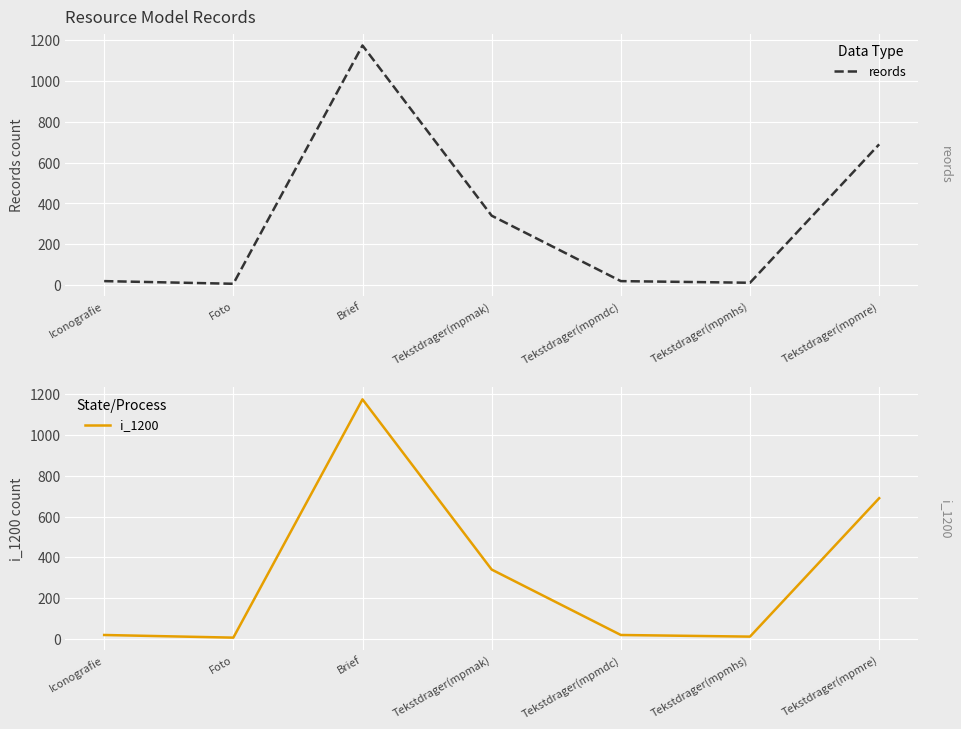

Is the value of reords at Brief greater than the value of i_1200 at Tekstdrager(mpmre)?

Yes